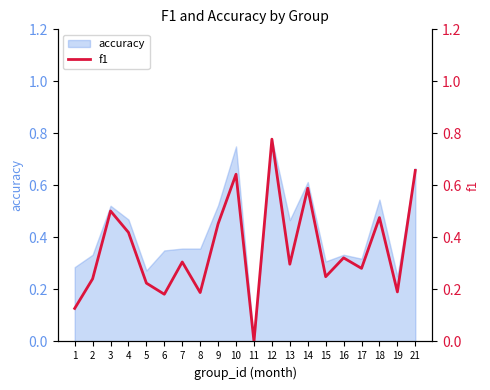

How many categories are shown in the chart?

20